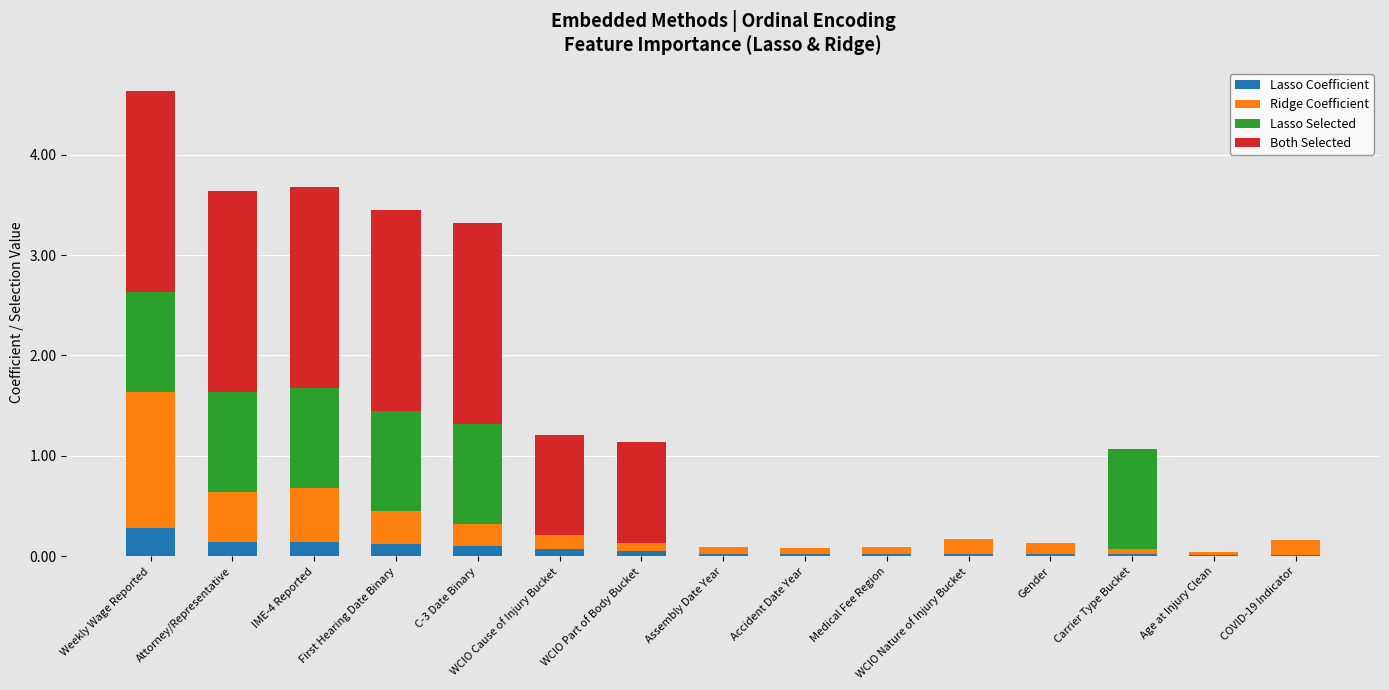

Are the bars grouped side by side (vs. stacked)?

No